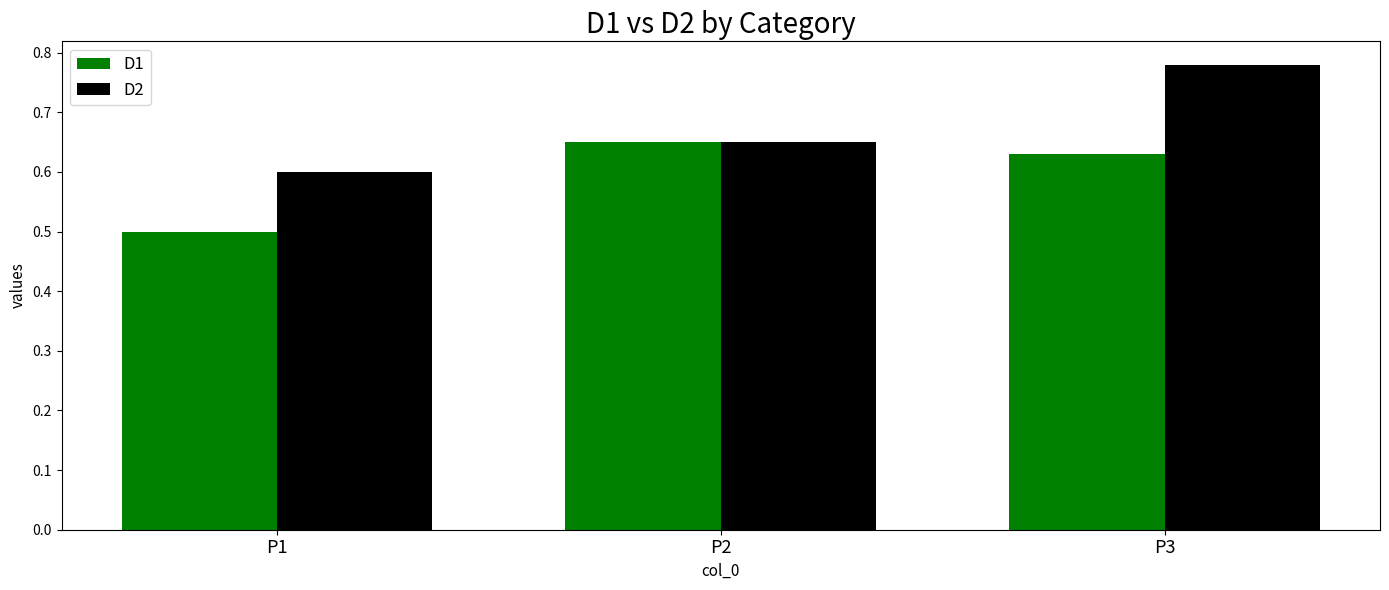

What is the sum of the D1 values at P3 and P2?

1.3